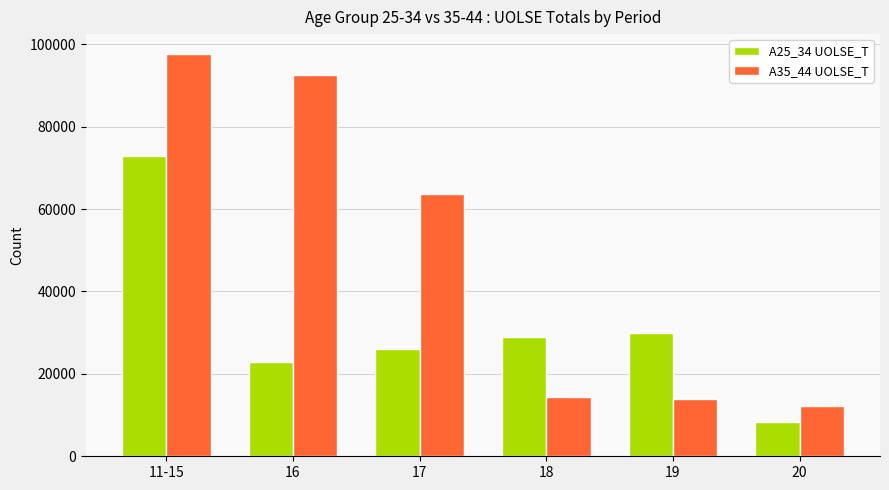

What is the total value across all series at 16?

115357